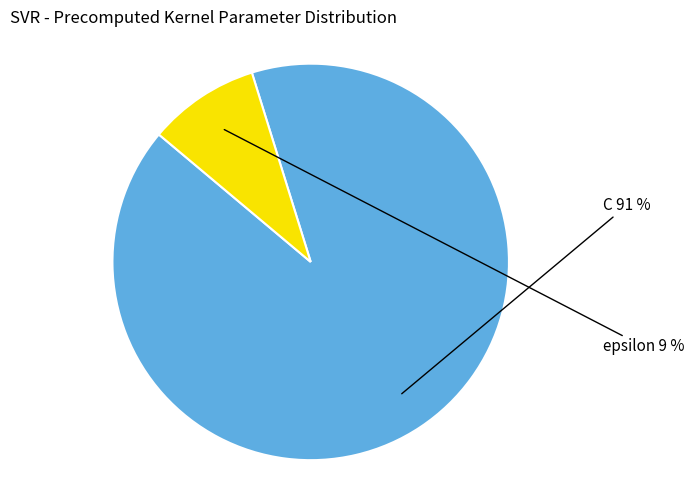

The epsilon slice represents 20% of the pie. True or false?

False